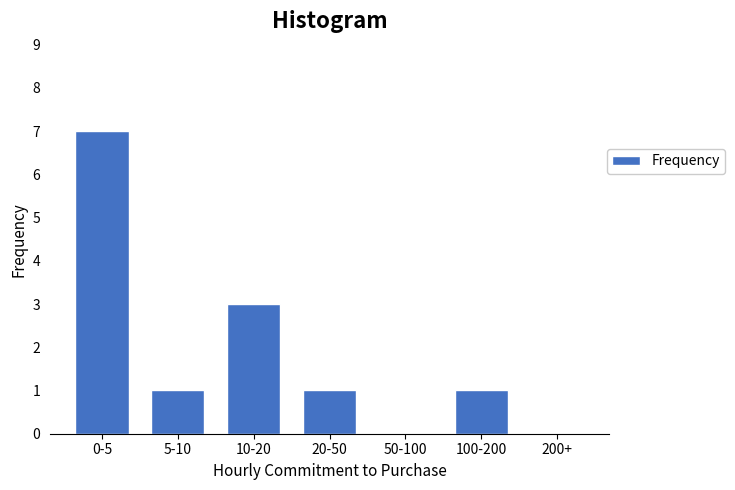

Reading right to left, list all the values displayed in this chart.

200+=0	100-200=1	50-100=0	20-50=1	10-20=3	5-10=1	0-5=7